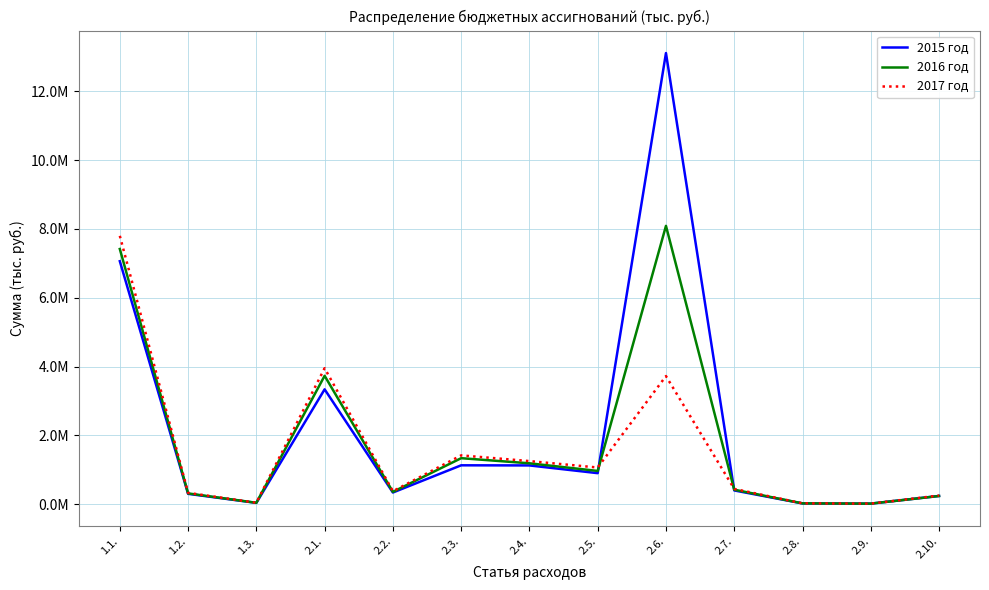

What is the maximum value shown in the chart?

13113477.4